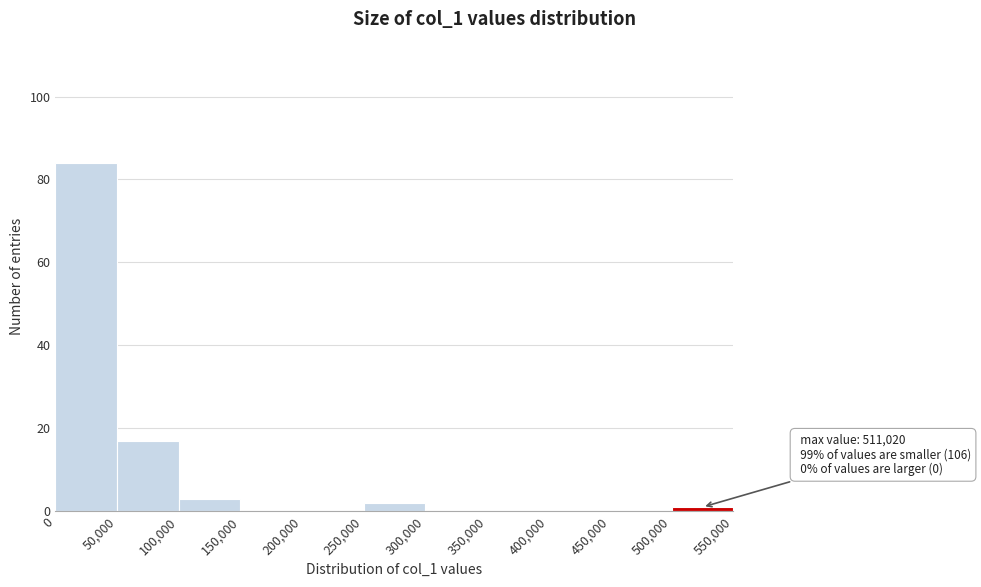

Which range on the x-axis has the tallest bar?

0 to 50,000